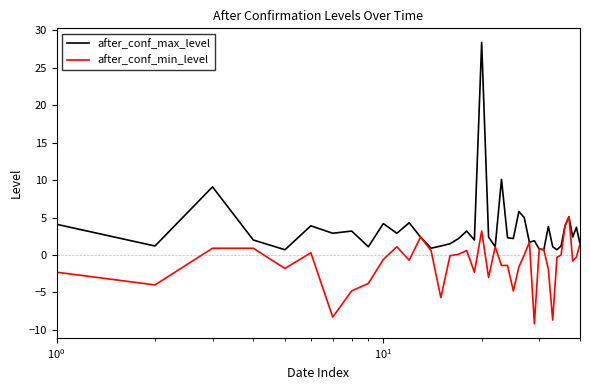

Which series has the largest total across all categories?

after_conf_max_level